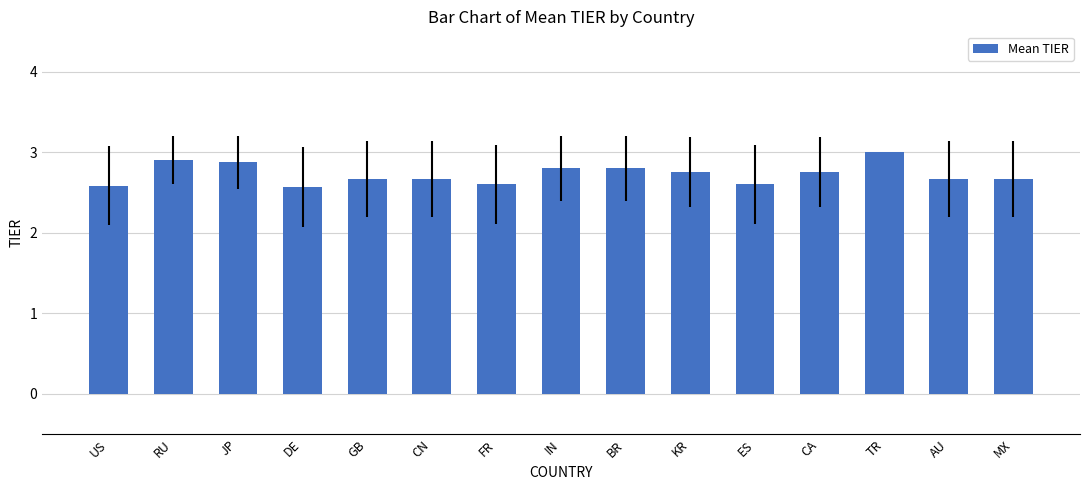

Is it true that the value at CN is 4.7?

False